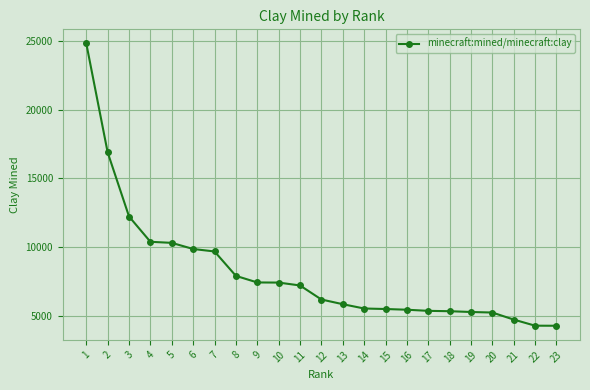

What is the change in value from 10 to 20?

-2181